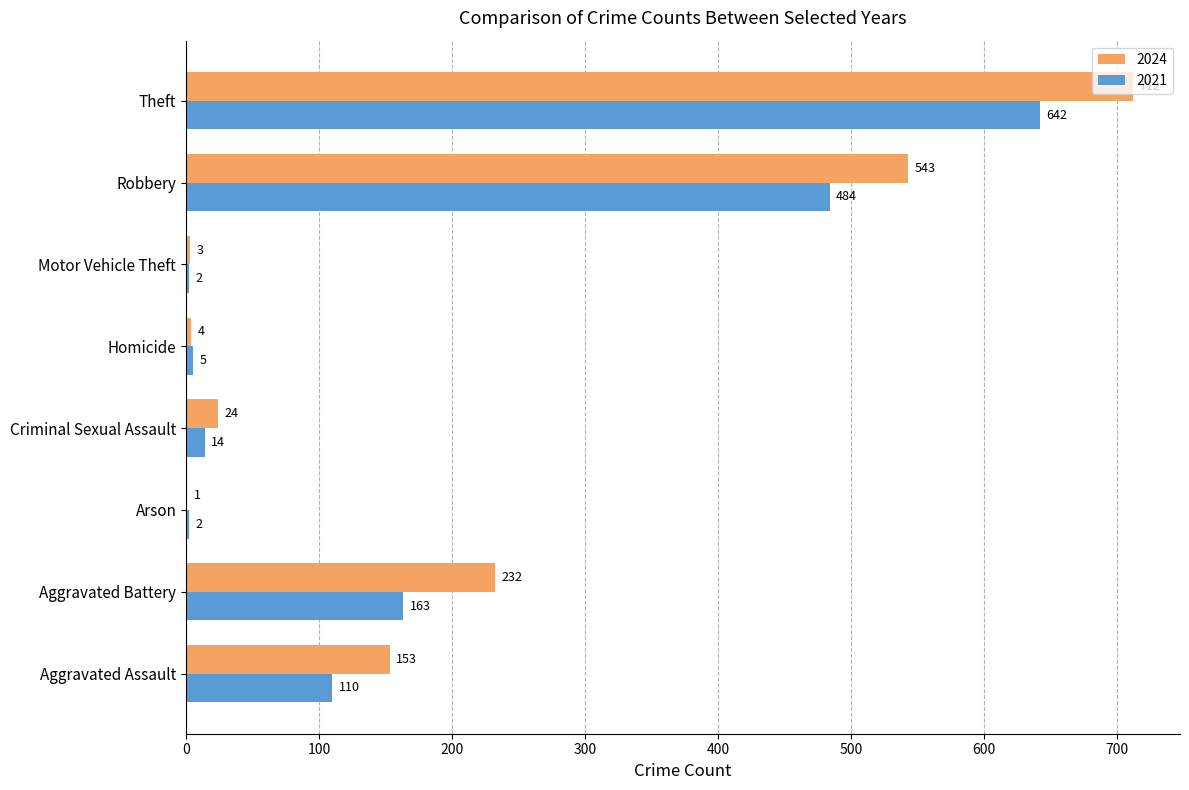

What is the spread (max minus min) of values at Aggravated Battery?

69